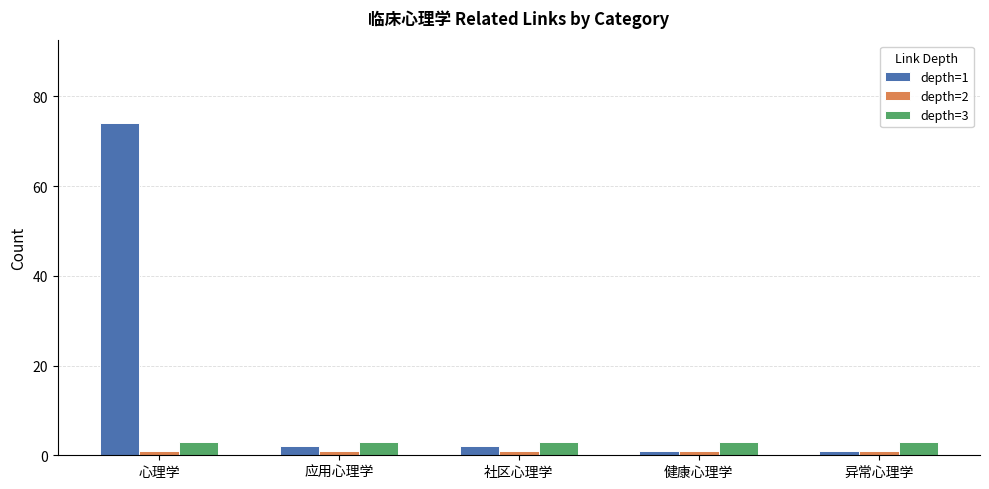

Which series has the largest range (max minus min)?

depth=1